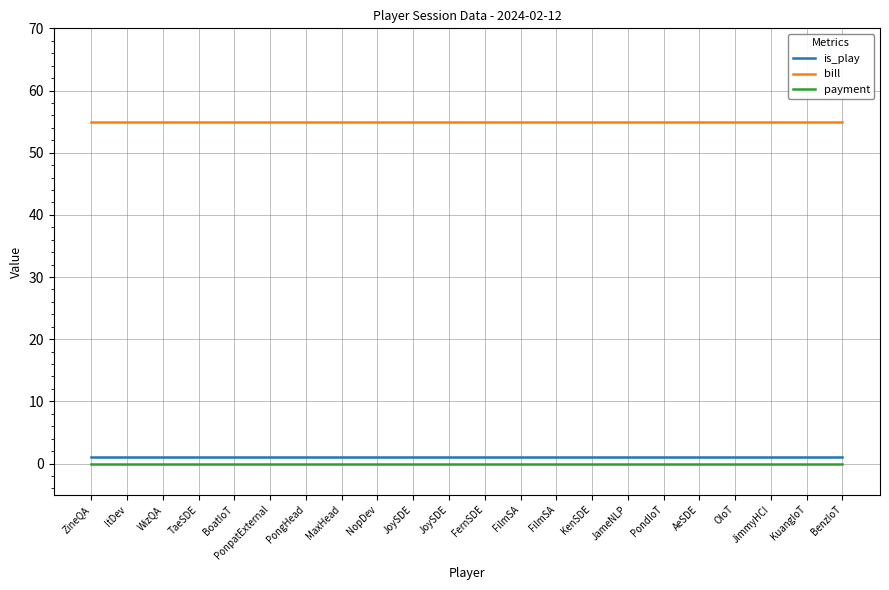

What is the value of the bill point at the 16th from the left?

55